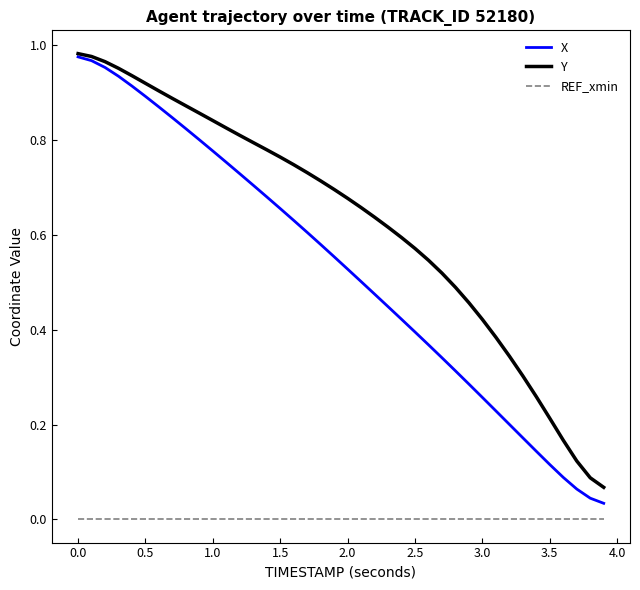

Which series has the largest range (max minus min)?

X